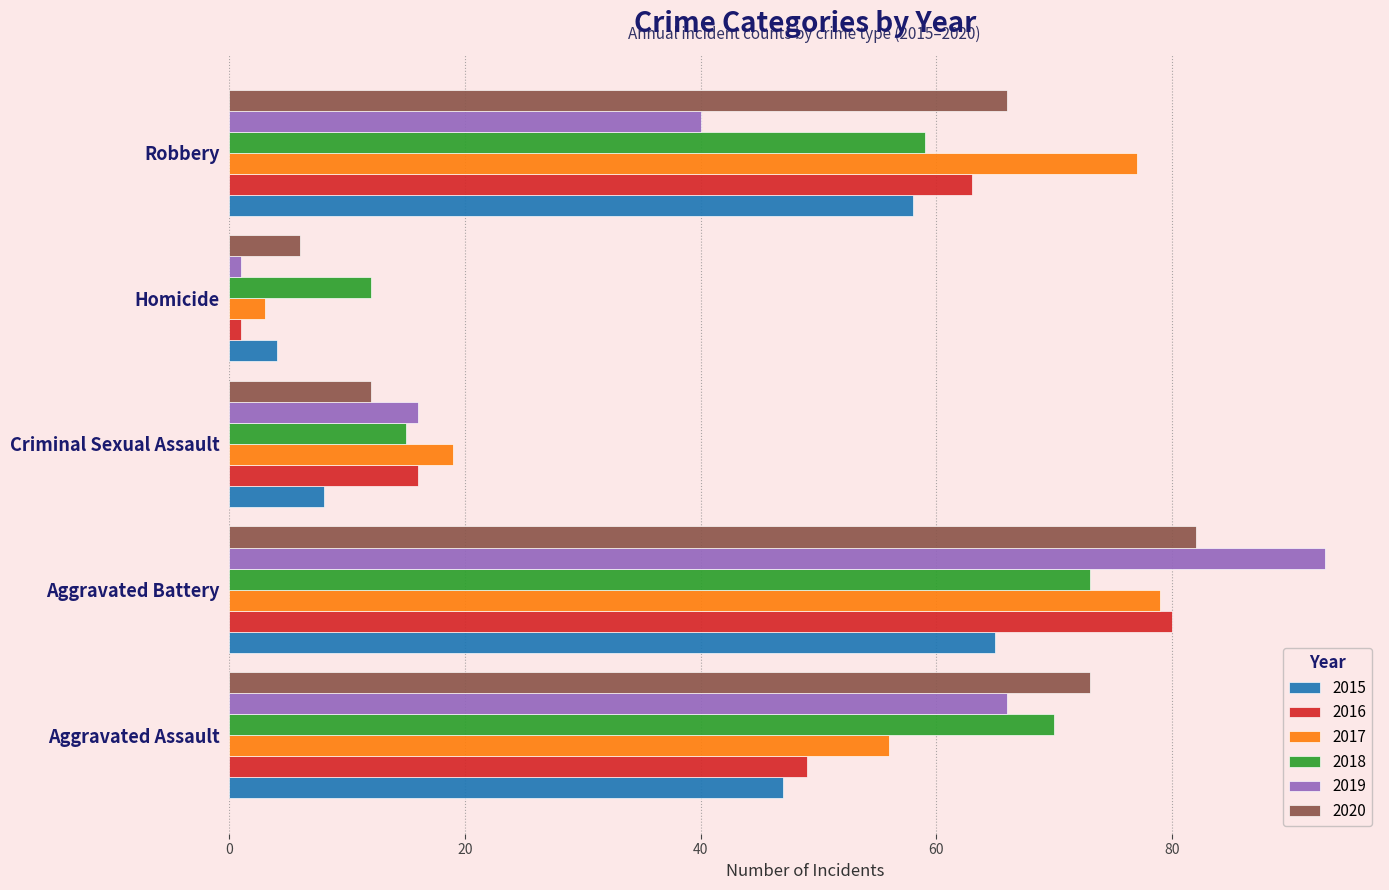

List the labels in order of 2020 value, largest first.

Aggravated Battery, Aggravated Assault, Robbery, Criminal Sexual Assault, Homicide